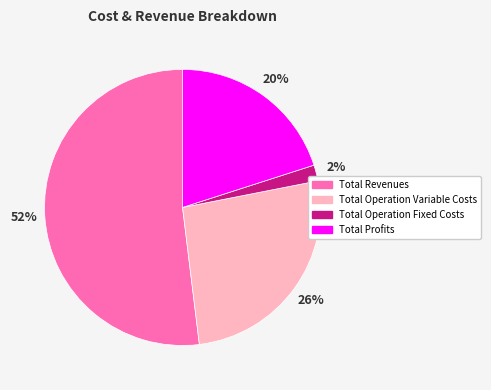

Is there a majority slice in this chart?

Yes